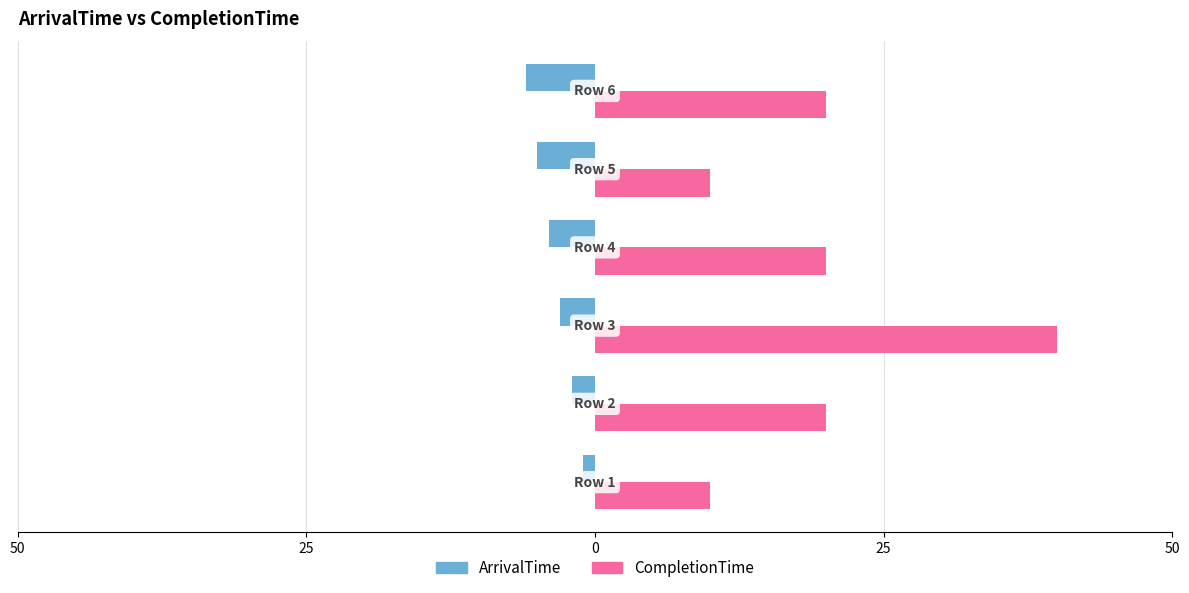

What are all the series names shown in the legend?

ArrivalTime, CompletionTime